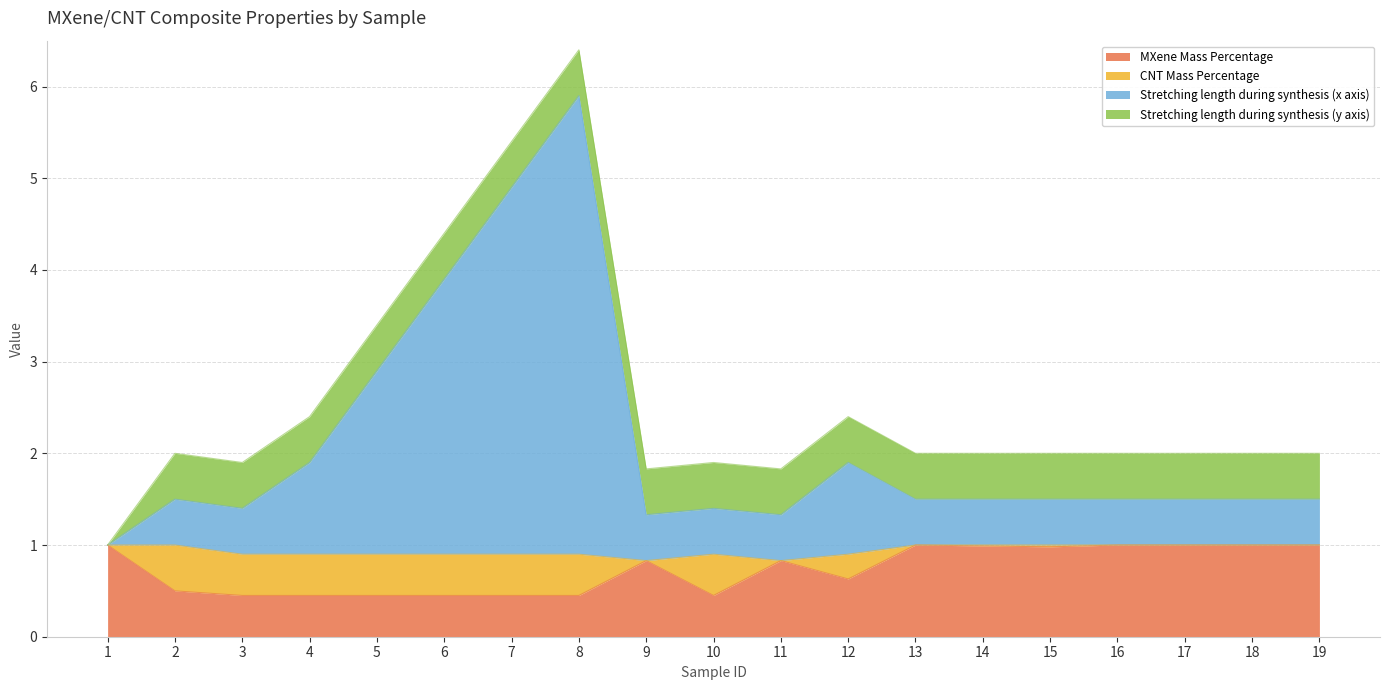

The value of MXene Mass Percentage at 15 is 1.0. True or false?

True